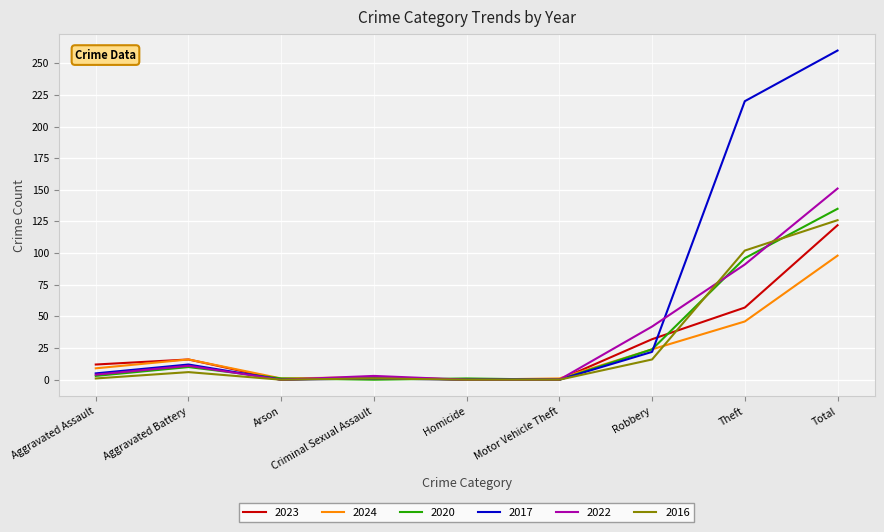

What position from the right is Arson?

7